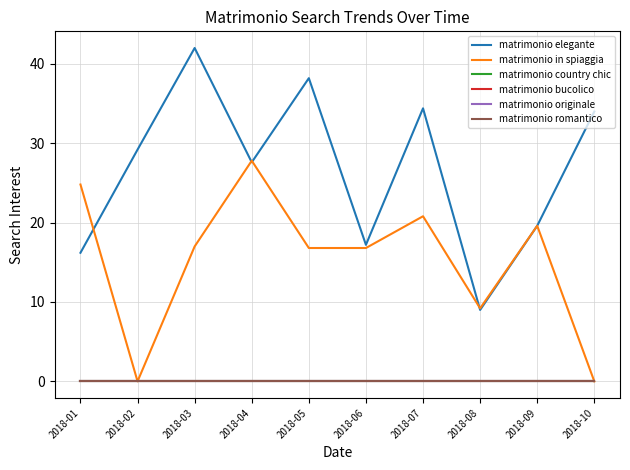

Reading left to right, what are all the values shown in this chart?

matrimonio elegante: 16.2	29.2	42.0	27.6	38.2	17.2	34.4	9.0	19.6	34.0
matrimonio in spiaggia: 24.8	0.0	17.0	27.8	16.8	16.8	20.8	9.2	19.6	0.0
matrimonio country chic: 0.0	0.0	0.0	0.0	0.0	0.0	0.0	0.0	0.0	0.0
matrimonio bucolico: 0.0	0.0	0.0	0.0	0.0	0.0	0.0	0.0	0.0	0.0
matrimonio originale: 0.0	0.0	0.0	0.0	0.0	0.0	0.0	0.0	0.0	0.0
matrimonio romantico: 0.0	0.0	0.0	0.0	0.0	0.0	0.0	0.0	0.0	0.0